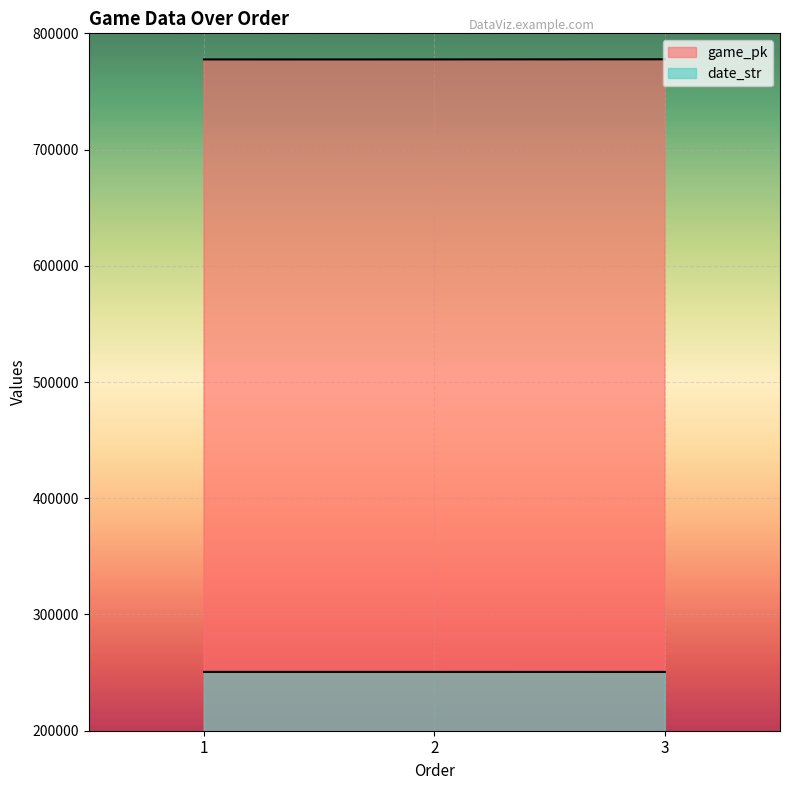

Where is game_pk nearest to the value 777617?

2